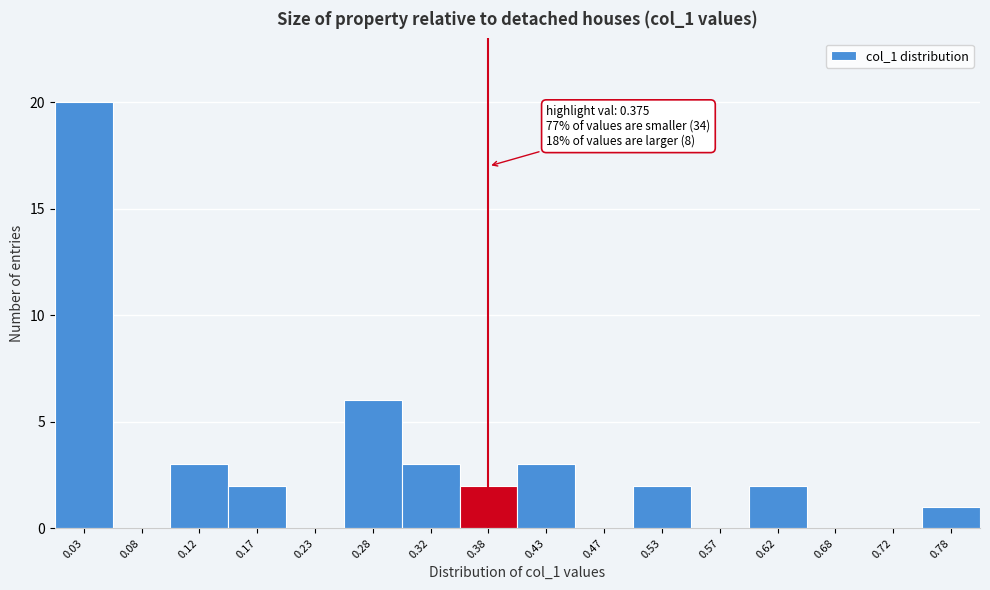

Over which range of the x-axis is the bar tallest?

0.00 to 0.05